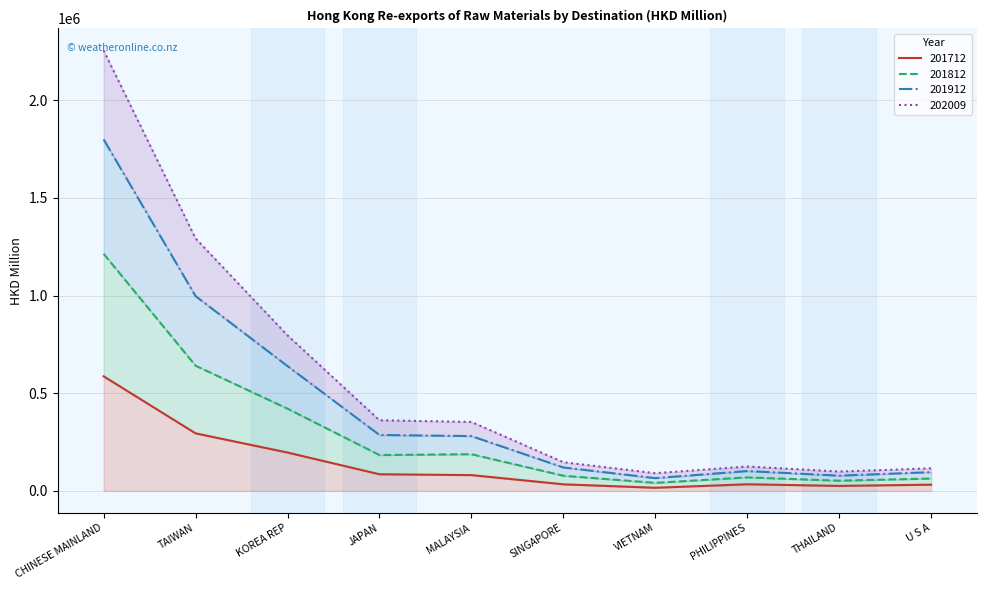

What is the label of the 2nd point from the left?

TAIWAN